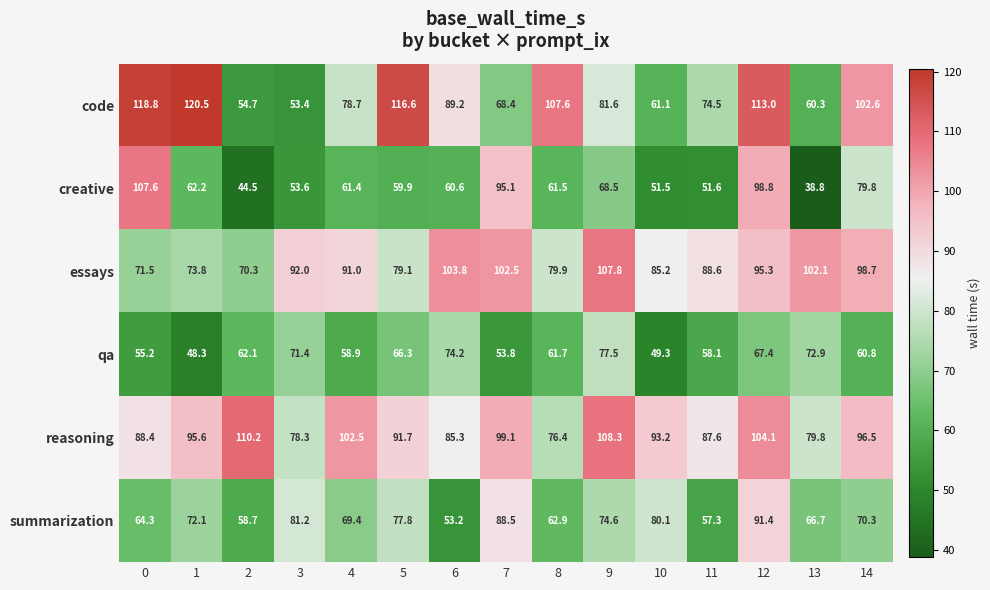

What is the sum of all qa values?

937.9